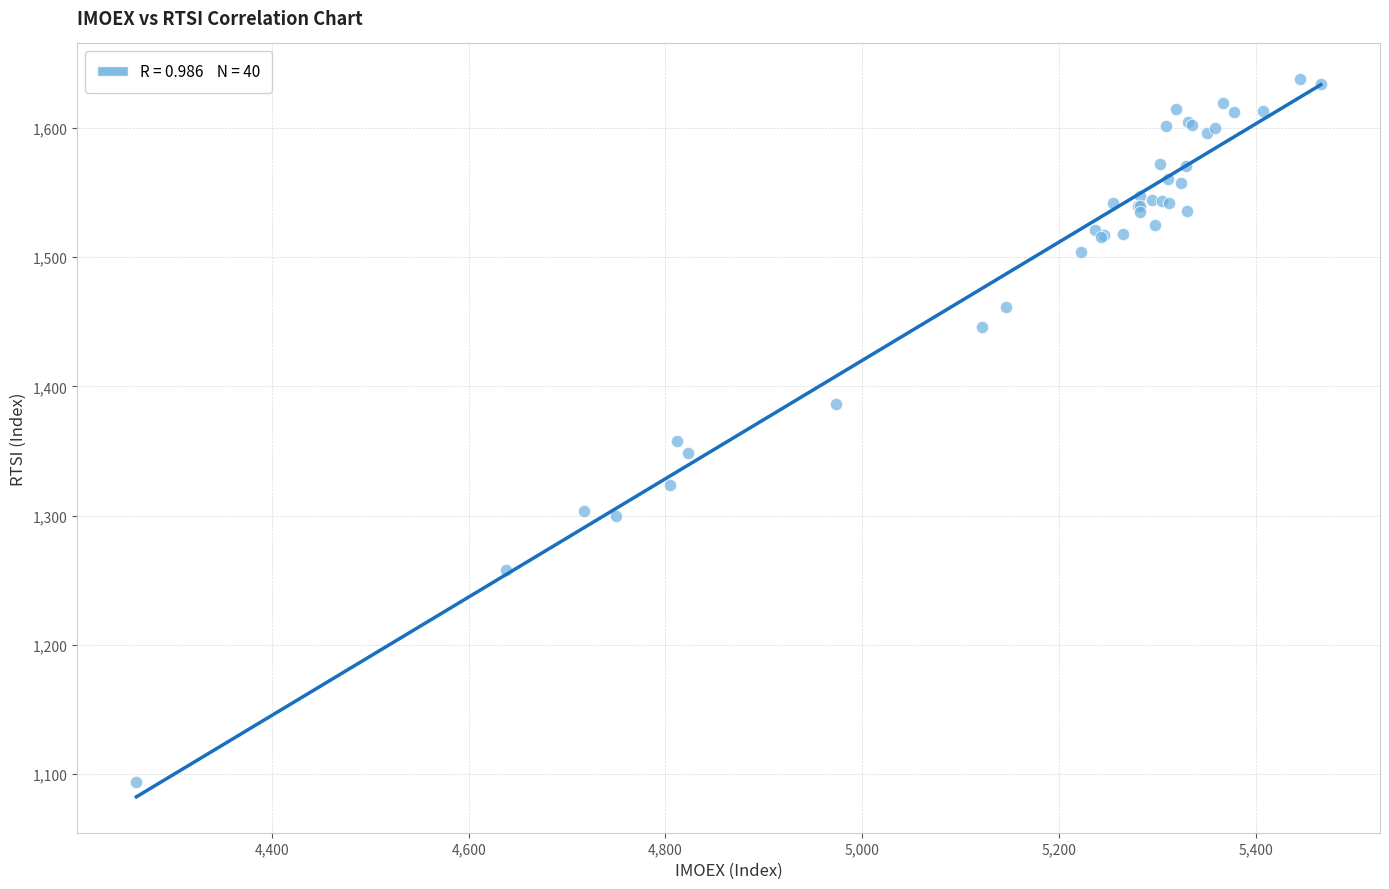

What Y value in the scatter plot is closest to 1365?

1358.0